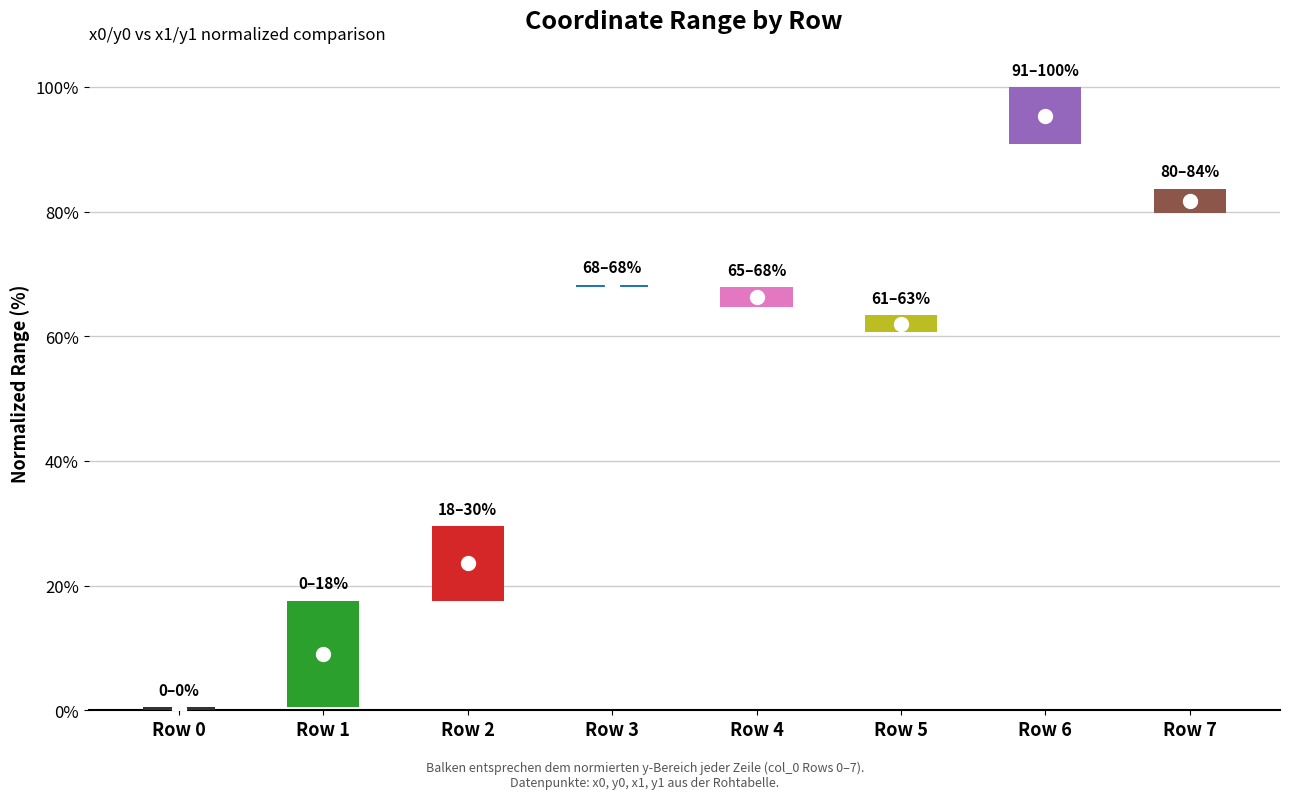

How many bars are there in total?

8